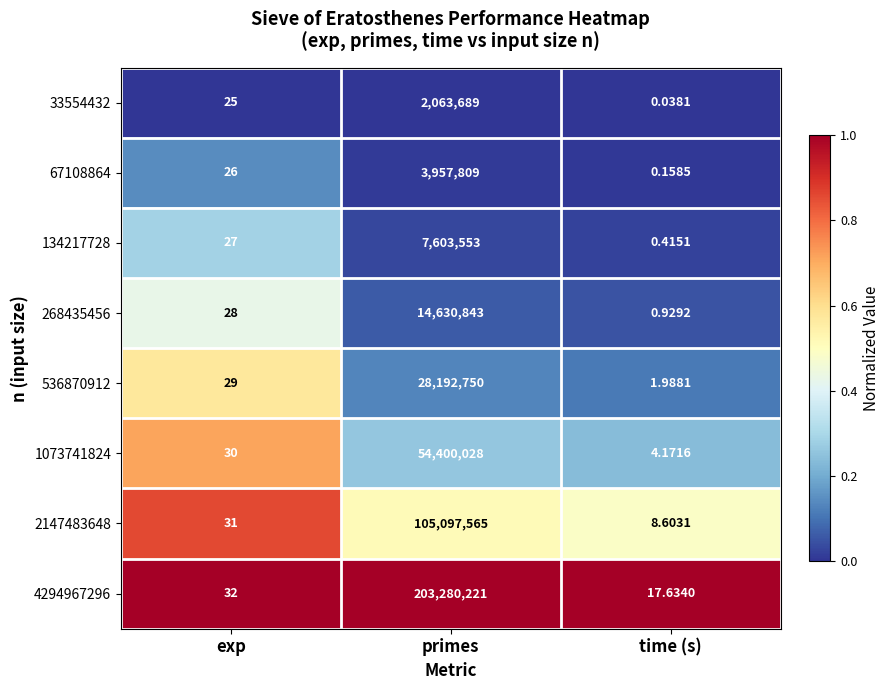

Is the value of 536870912 at time (s) greater than the value of 67108864 at primes?

No